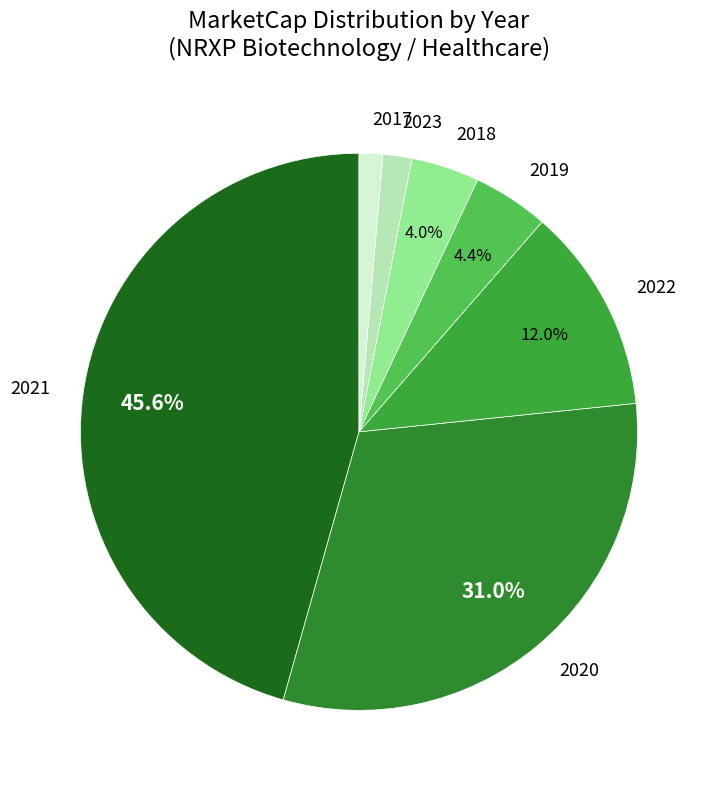

Does any single category account for the majority?

No